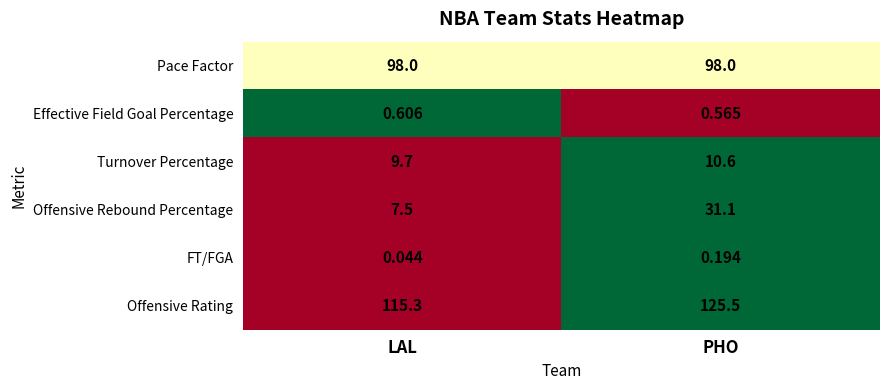

Which category has the highest value across all series?

PHO